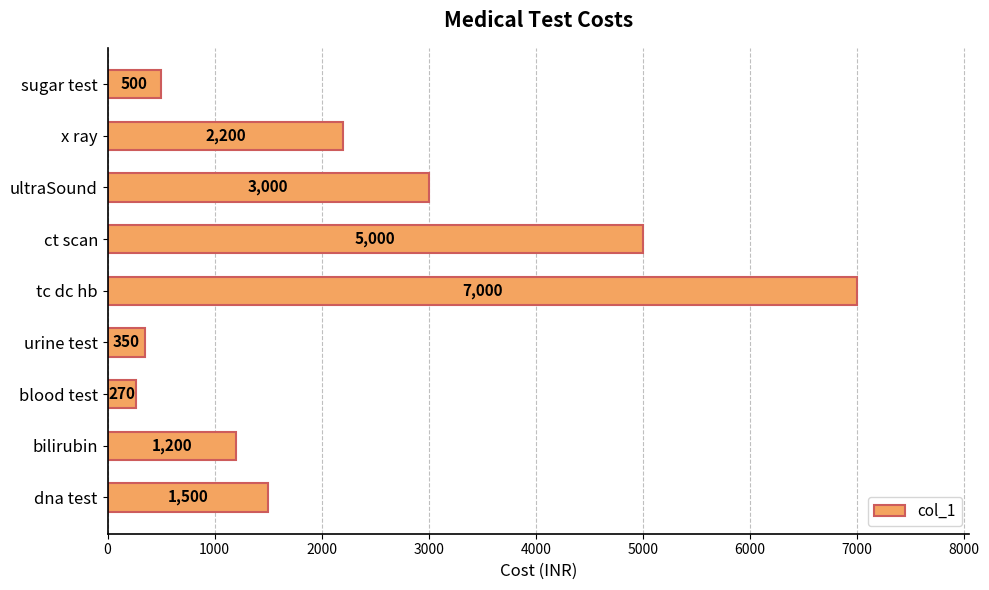

What is the difference between the maximum and minimum values?

6730